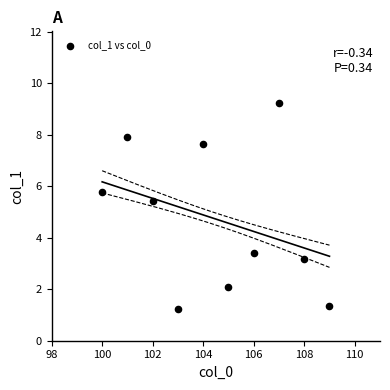

What is the range of X values (max minus min)?

9.0